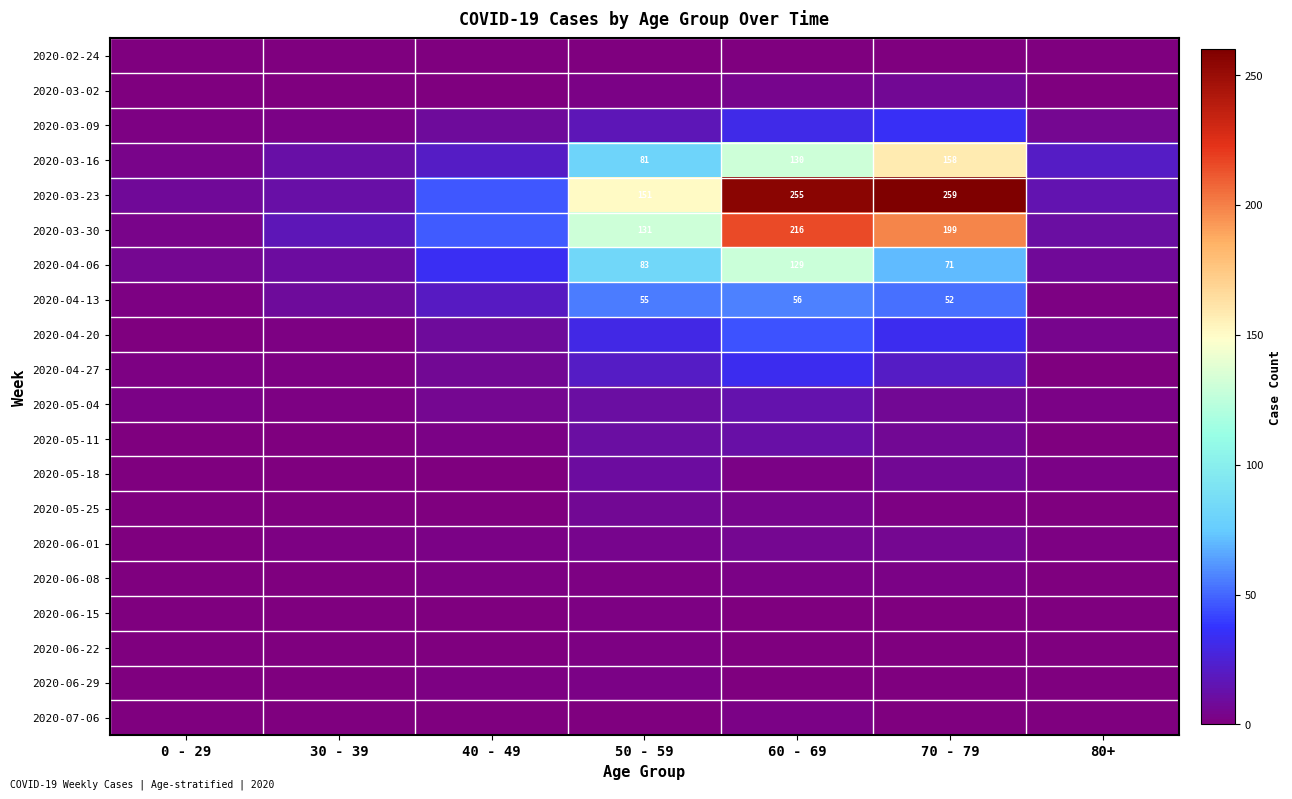

True or false: 2020-03-30 has a value of 199 at 70 - 79.

True